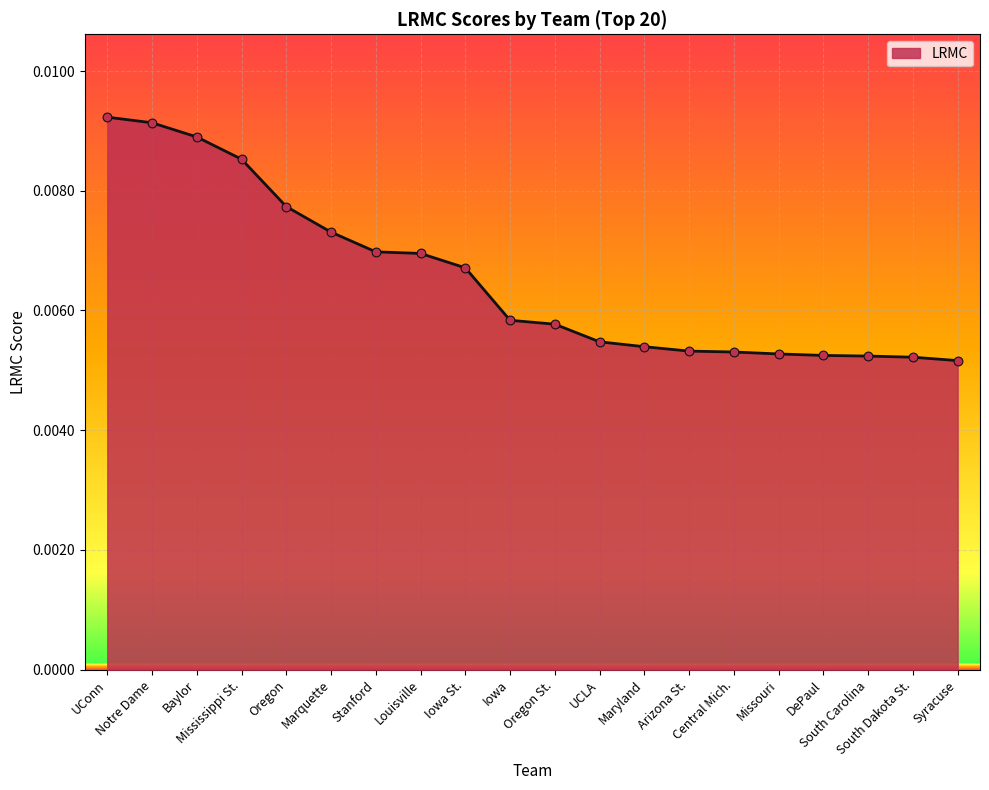

Which has a higher value, Mississippi St. or Oregon?

Mississippi St.